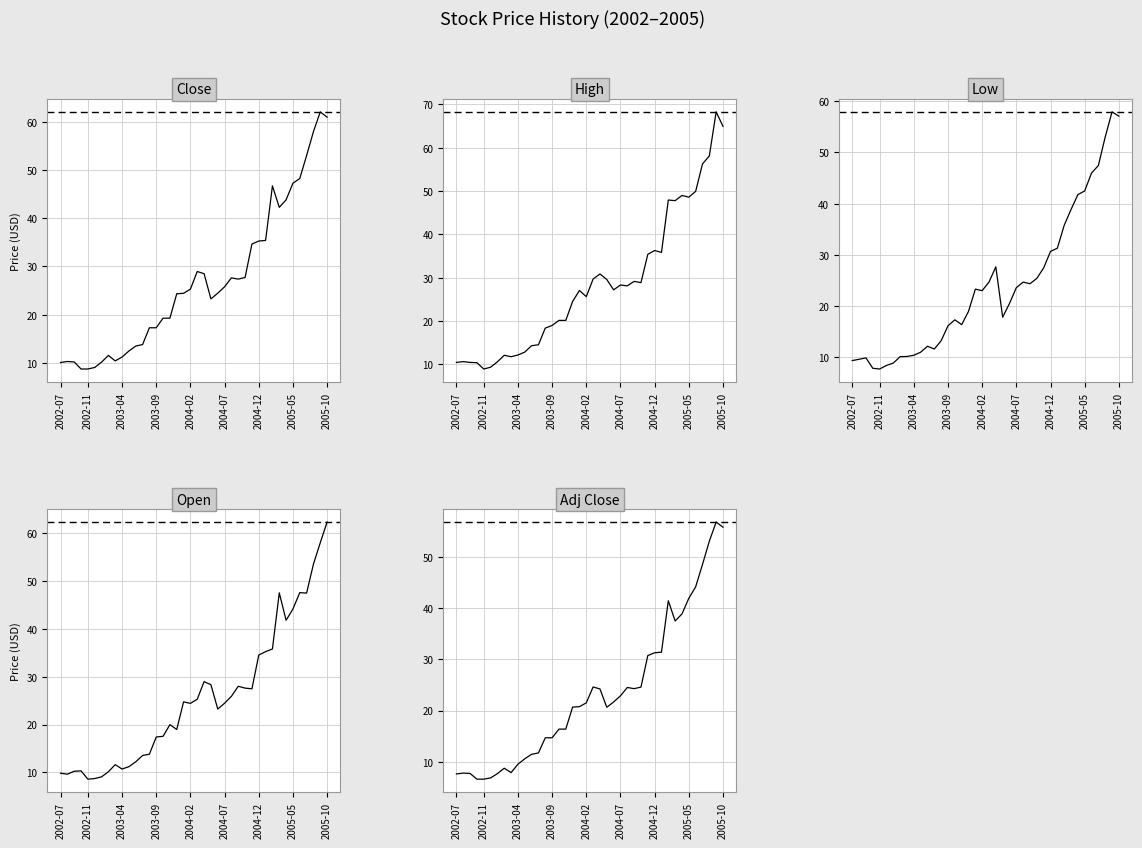

Which series has the largest range (max minus min)?

High